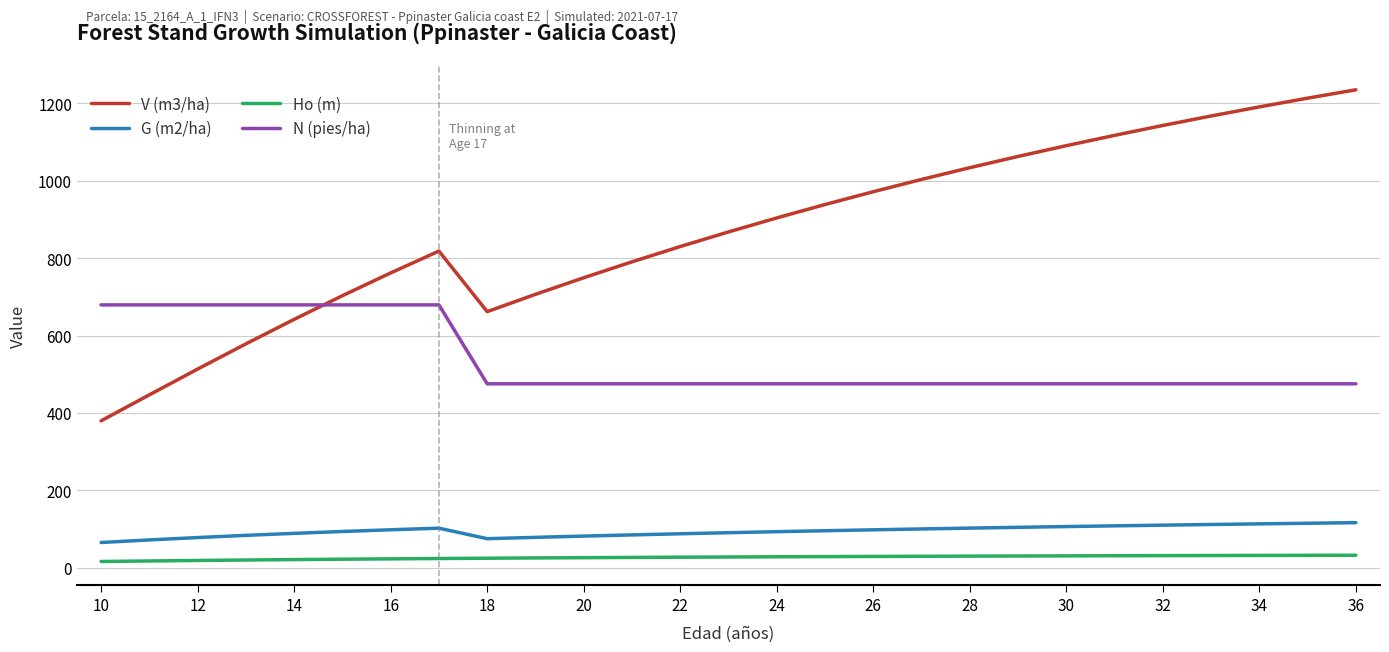

How many values in the G (m2/ha) series exceed 96?

14